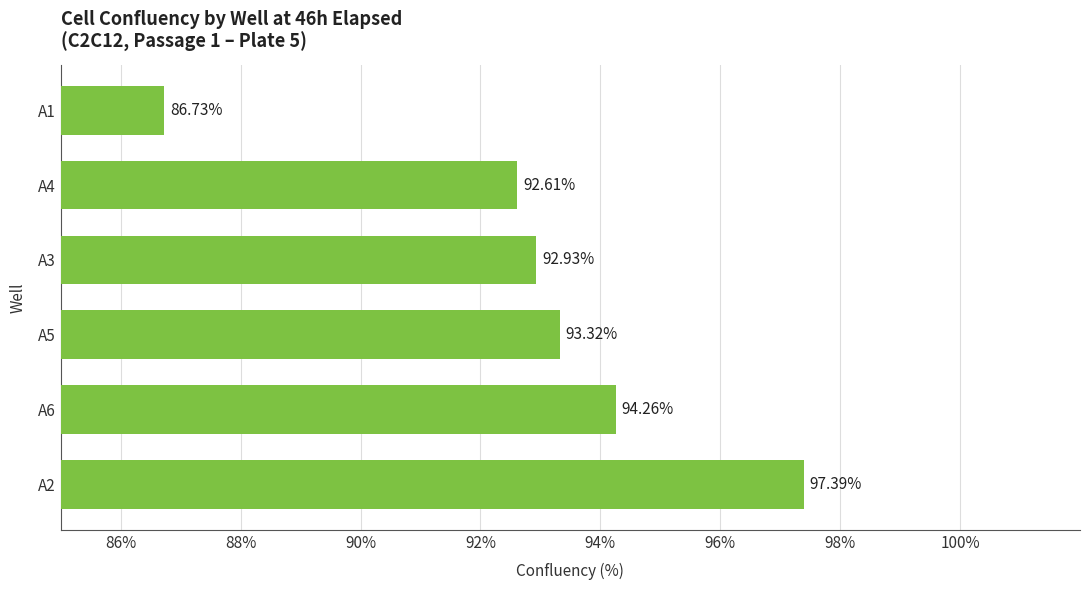

Which has a higher value, A4 or A1?

A4